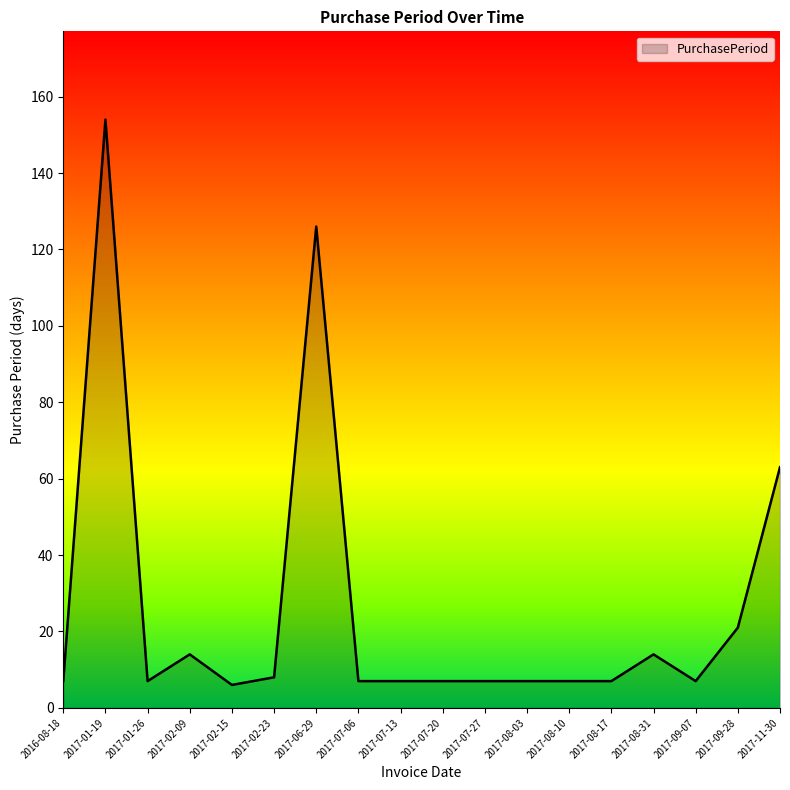

Where is the data nearest to the value 80?

2017-11-30